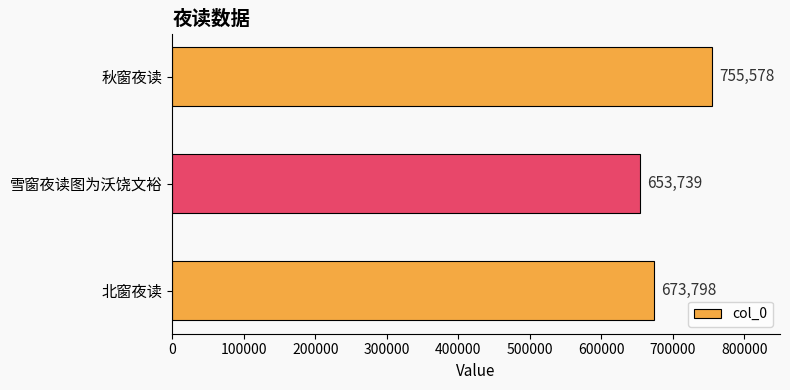

Reading bottom to top, list all the values displayed in this chart.

673798	653739	755578